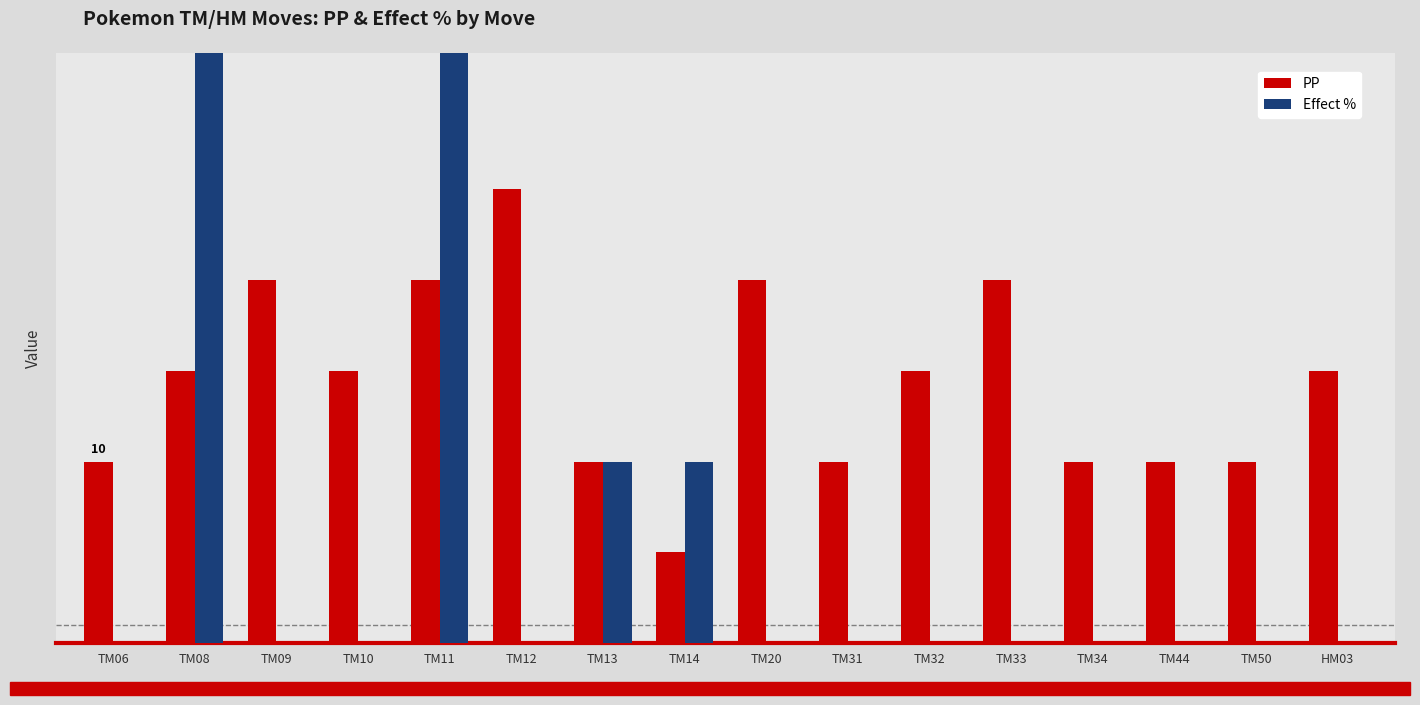

Reading left to right, transcribe all the data shown in this chart.

PP: 10	15	20	15	20	25	10	5	20	10	15	20	10	10	10	15
Effect %: 0	33	0	0	33	0	10	10	0	0	0	0	0	0	0	0